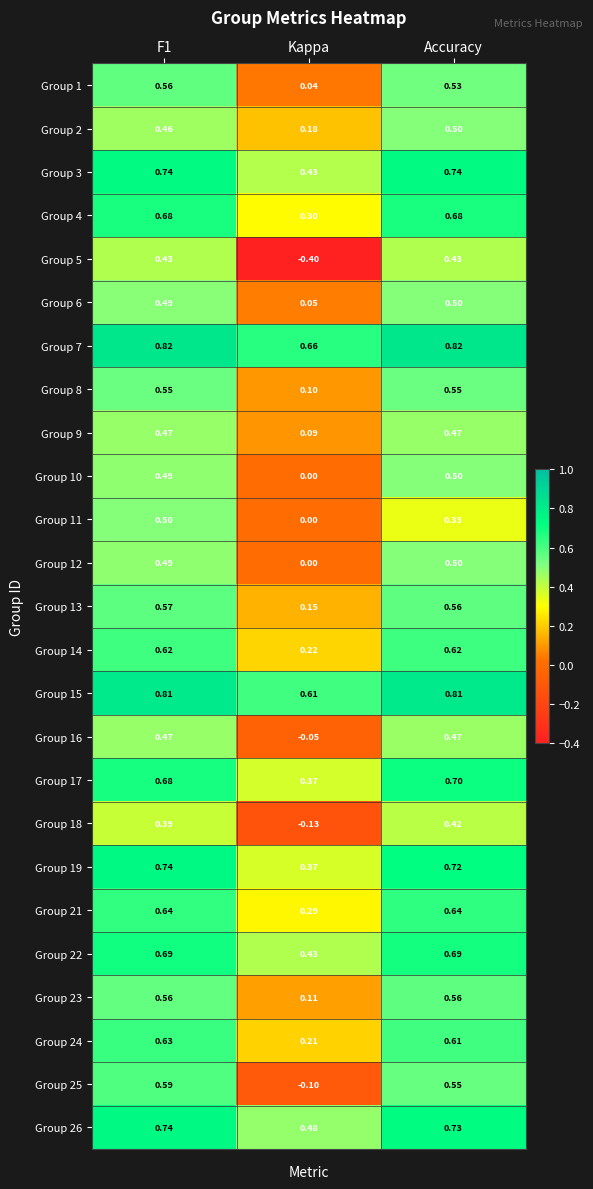

How many categories are shown in the chart?

3